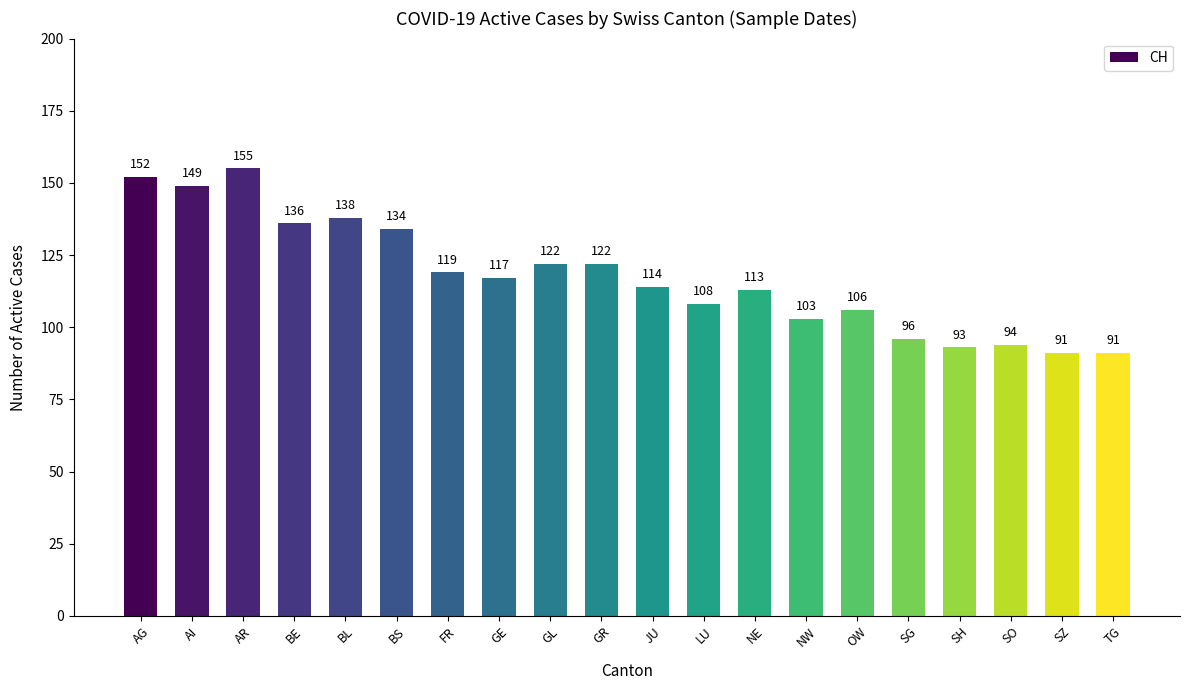

What is the minimum value shown in the chart?

91